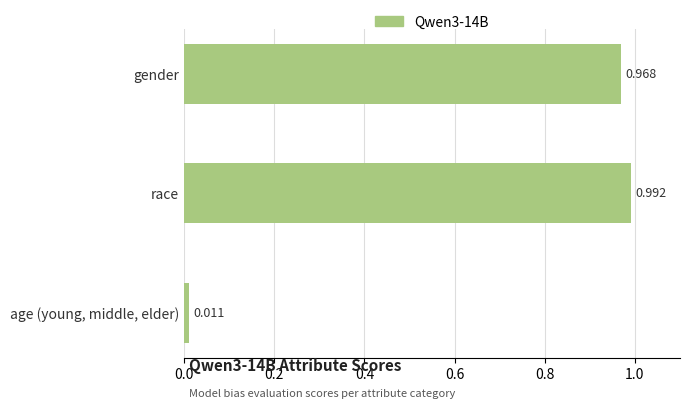

Which has a higher value, age (young, middle, elder) or gender?

gender